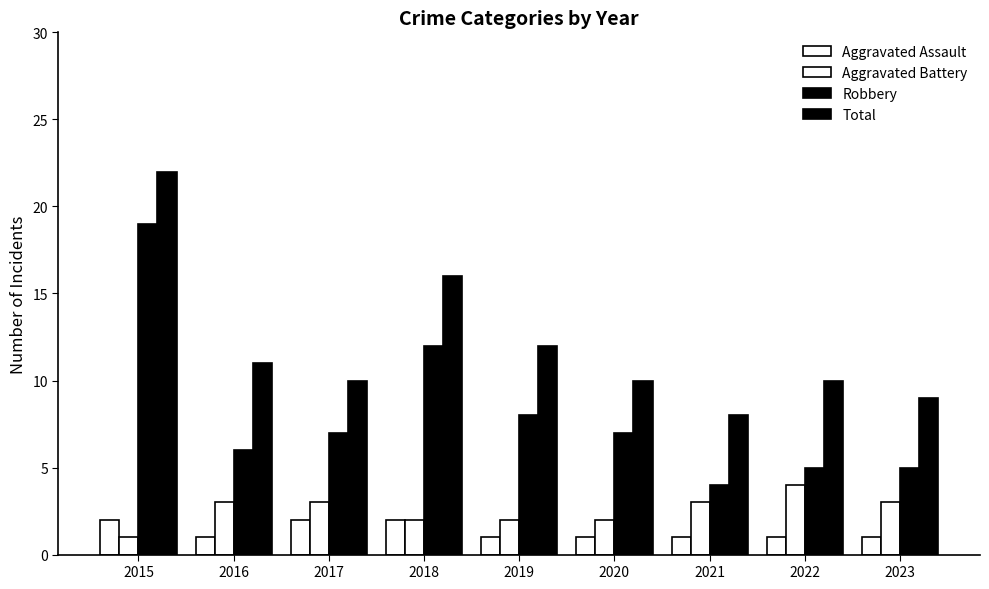

At 2019, list the series in order from smallest to largest.

Aggravated Assault, Aggravated Battery, Robbery, Total